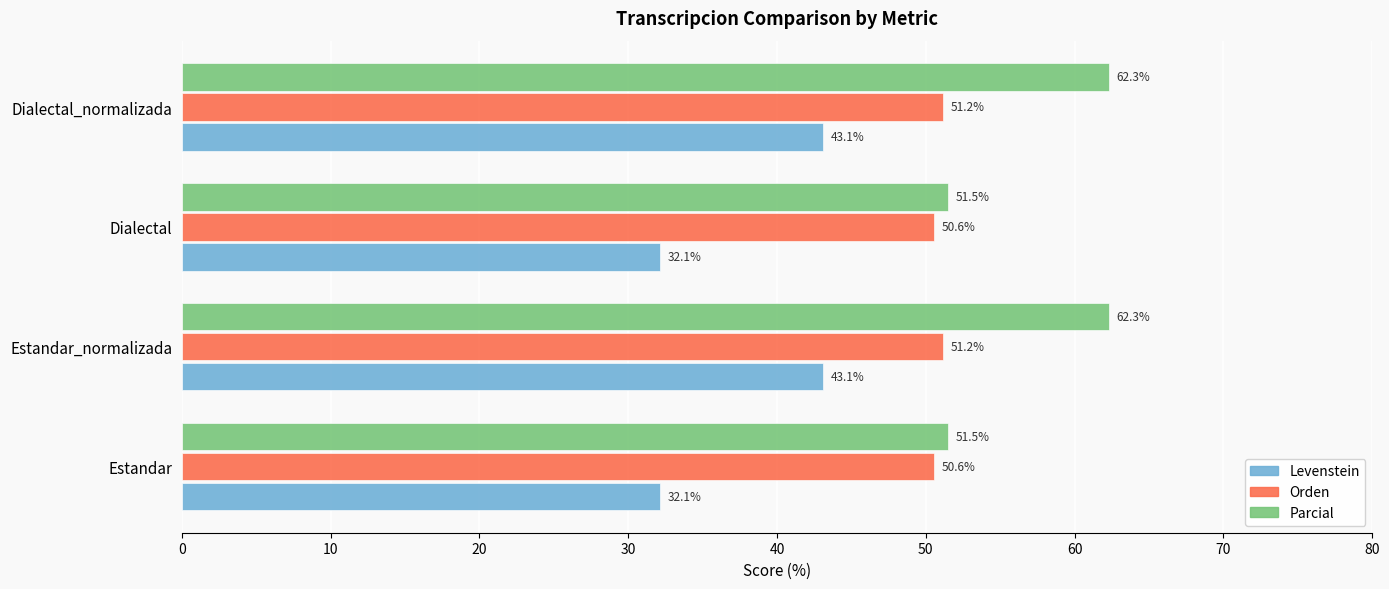

What is the minimum value shown in the chart?

32.1